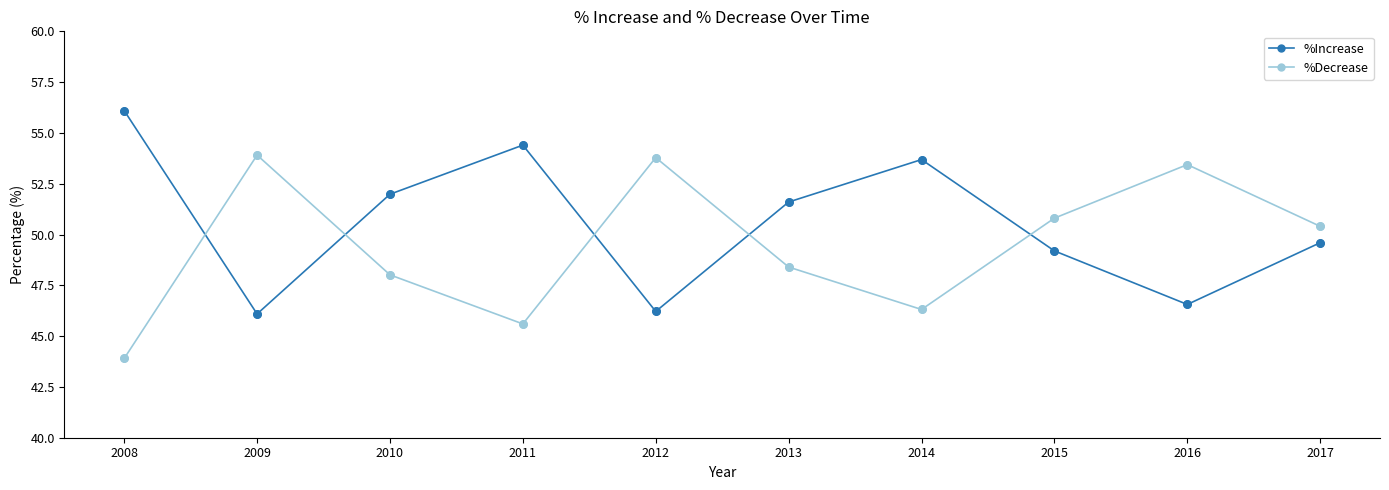

What is the total value across all series at 2010?

100.0